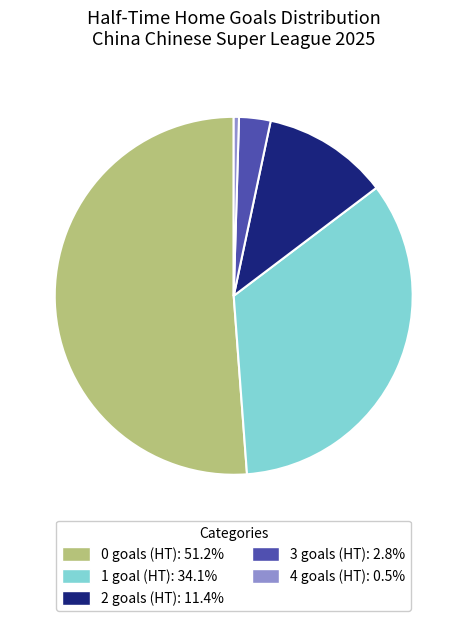

Is there a majority slice in this chart?

Yes